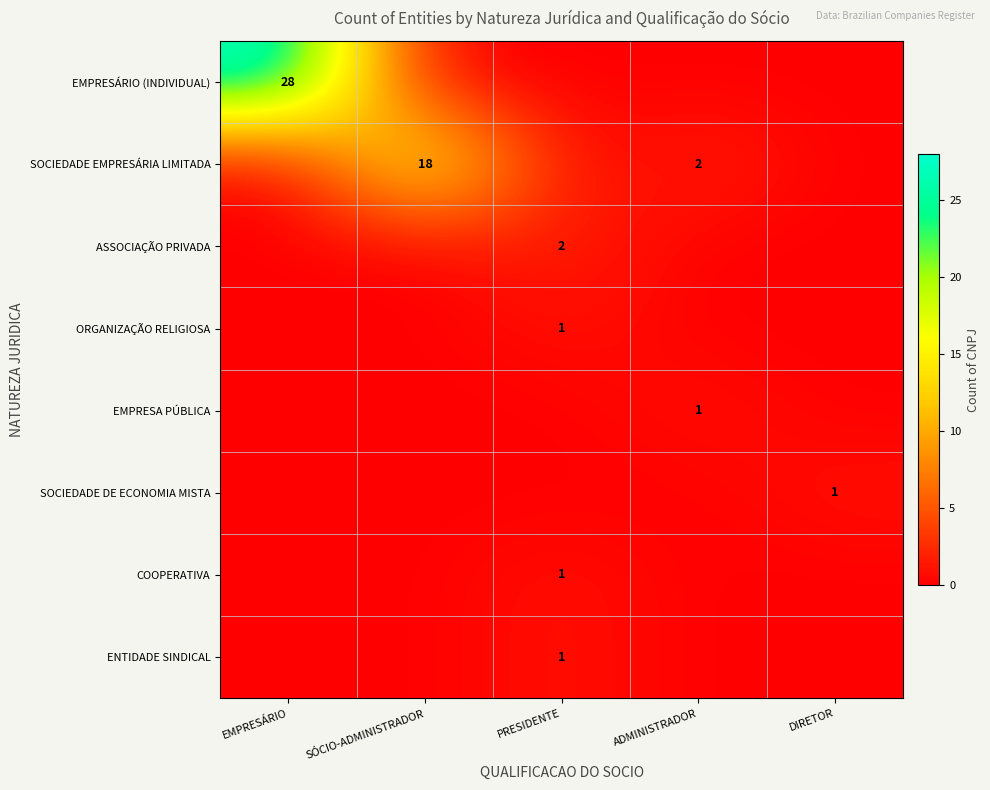

Is it true that EMPRESÁRIO (INDIVIDUAL) equals 28 at EMPRESÁRIO?

True